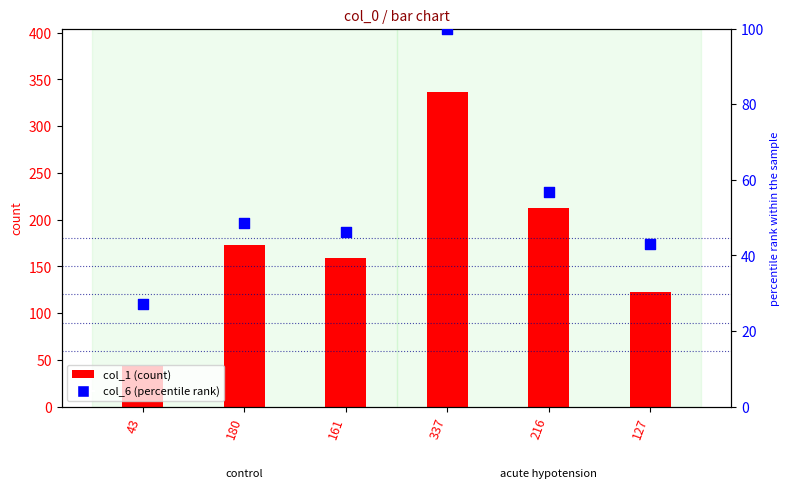

At how many categories does at least one series exceed 123?

4